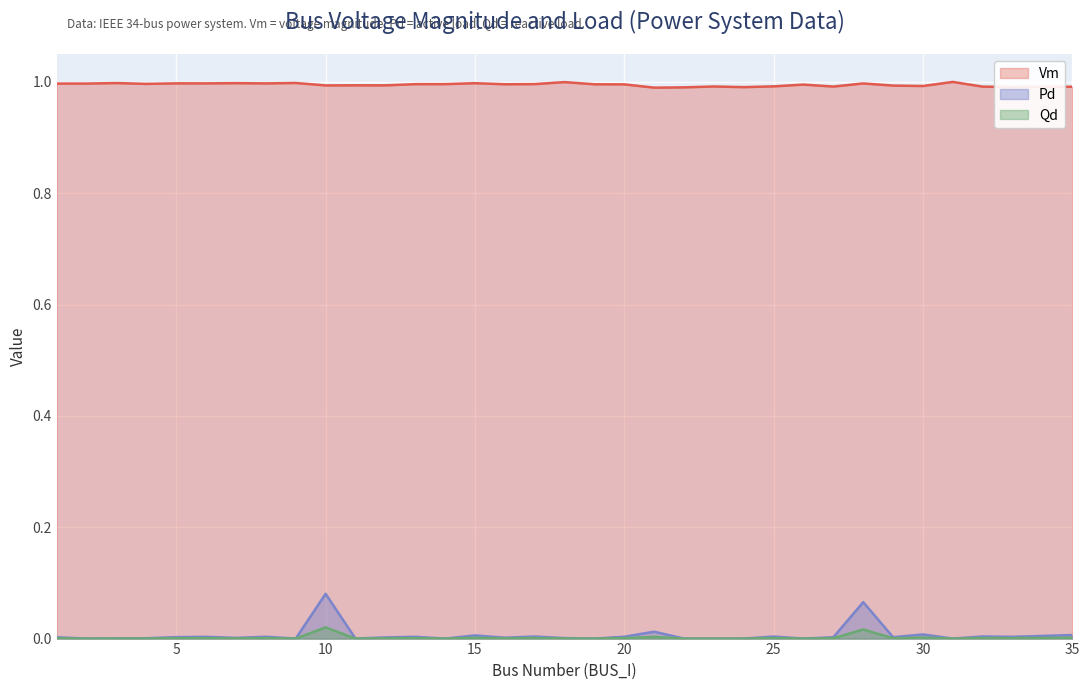

Count the number of categories in the chart.

34